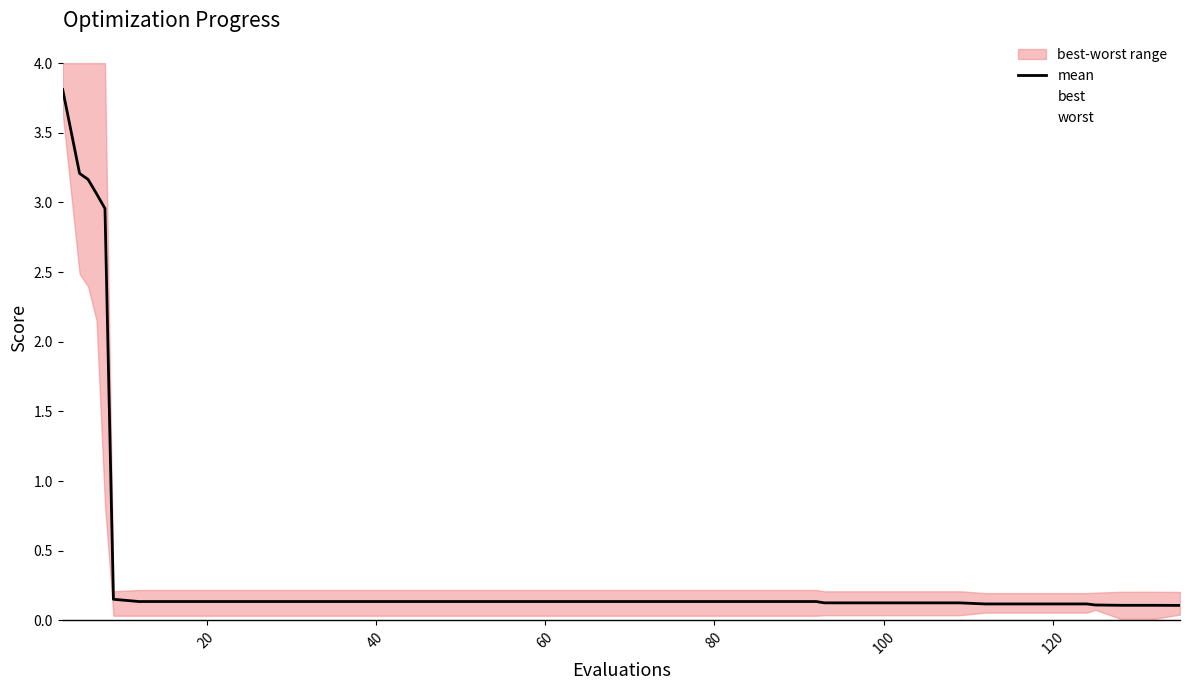

In best, how many points are higher than both neighbors (excluding endpoints)?

1